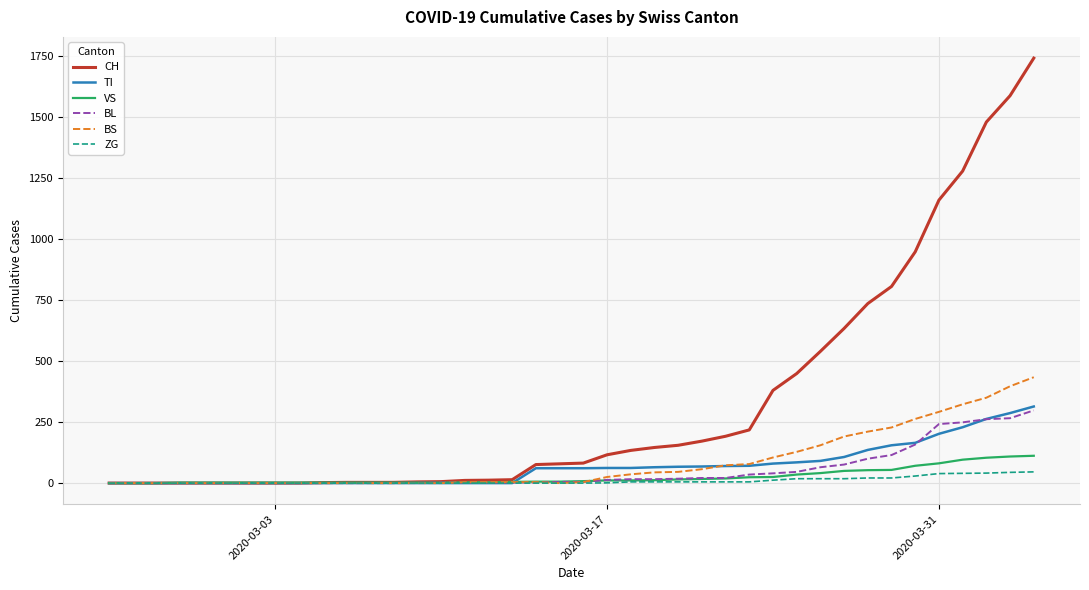

What is the maximum value for VS?

112